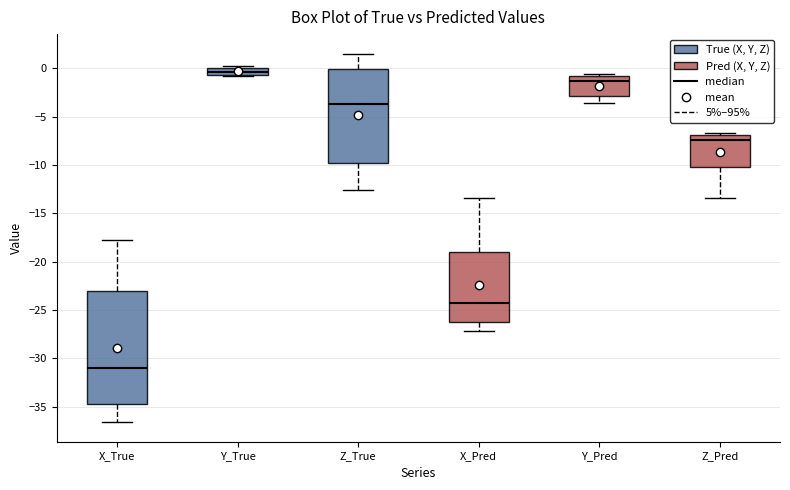

Where does the lower whisker of the box for Z_Pred end on the y-axis? The values are not printed on the chart, so give them approximately, as read against the axis.

-13.5